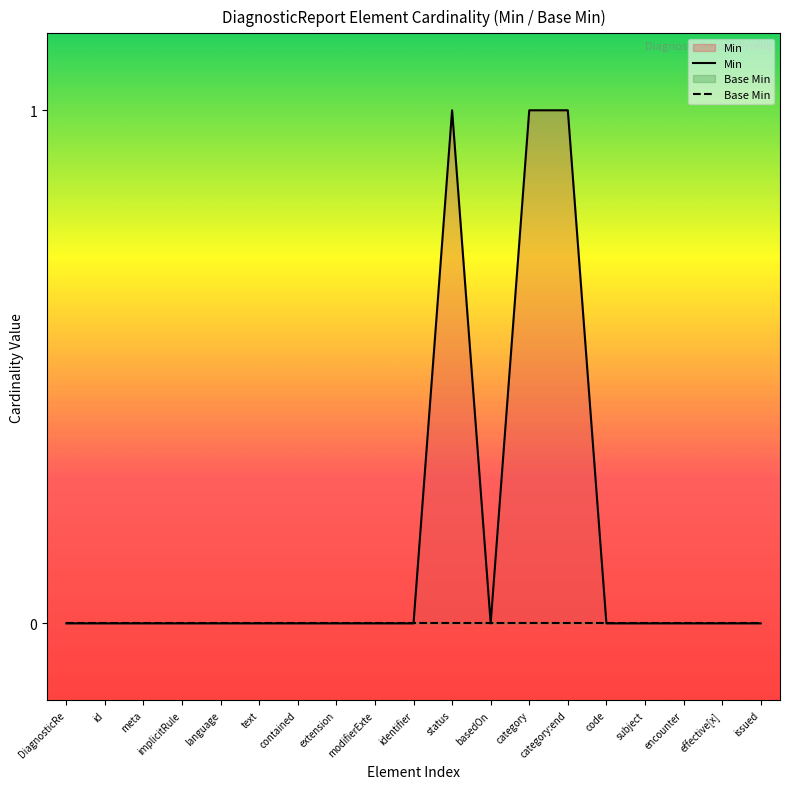

True or false: Base Min and Min intersect in this chart.

False